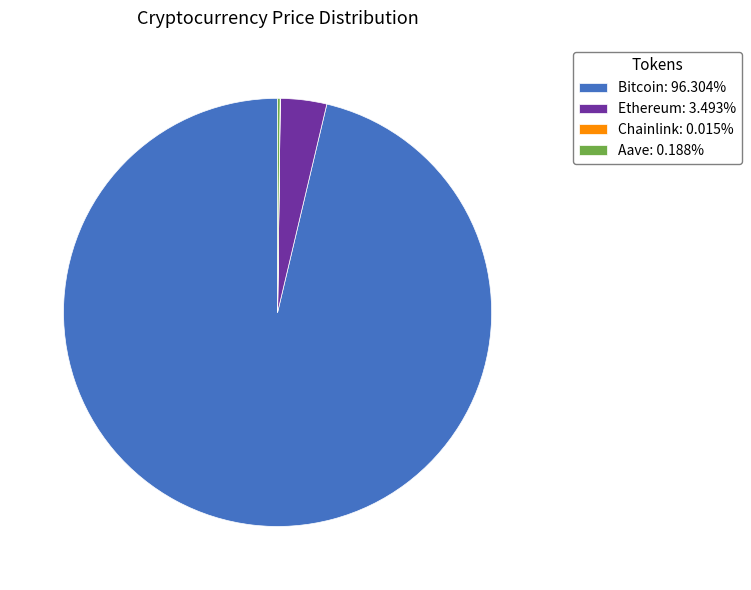

Do Ethereum: 3.493% and Bitcoin: 96.304% together represent more than half of the pie?

Yes